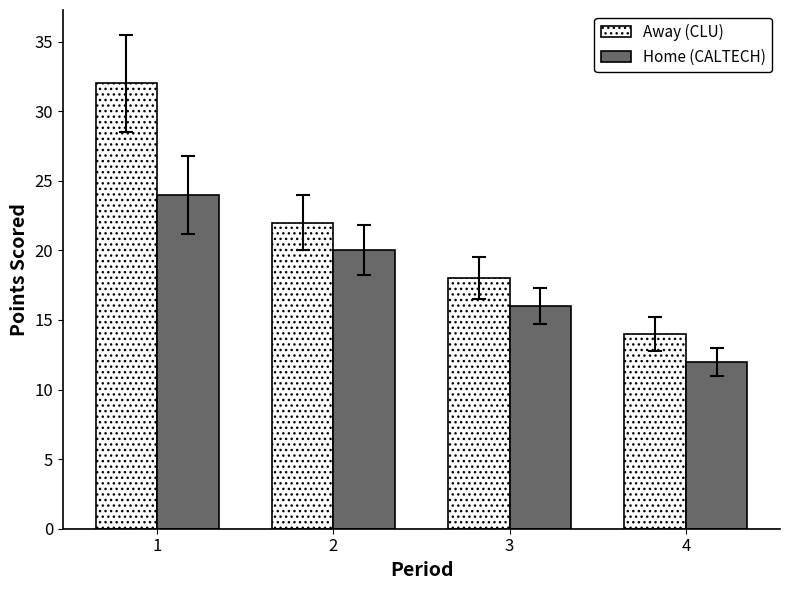

What is the difference between the Away (CLU) values at 4 and 2?

8